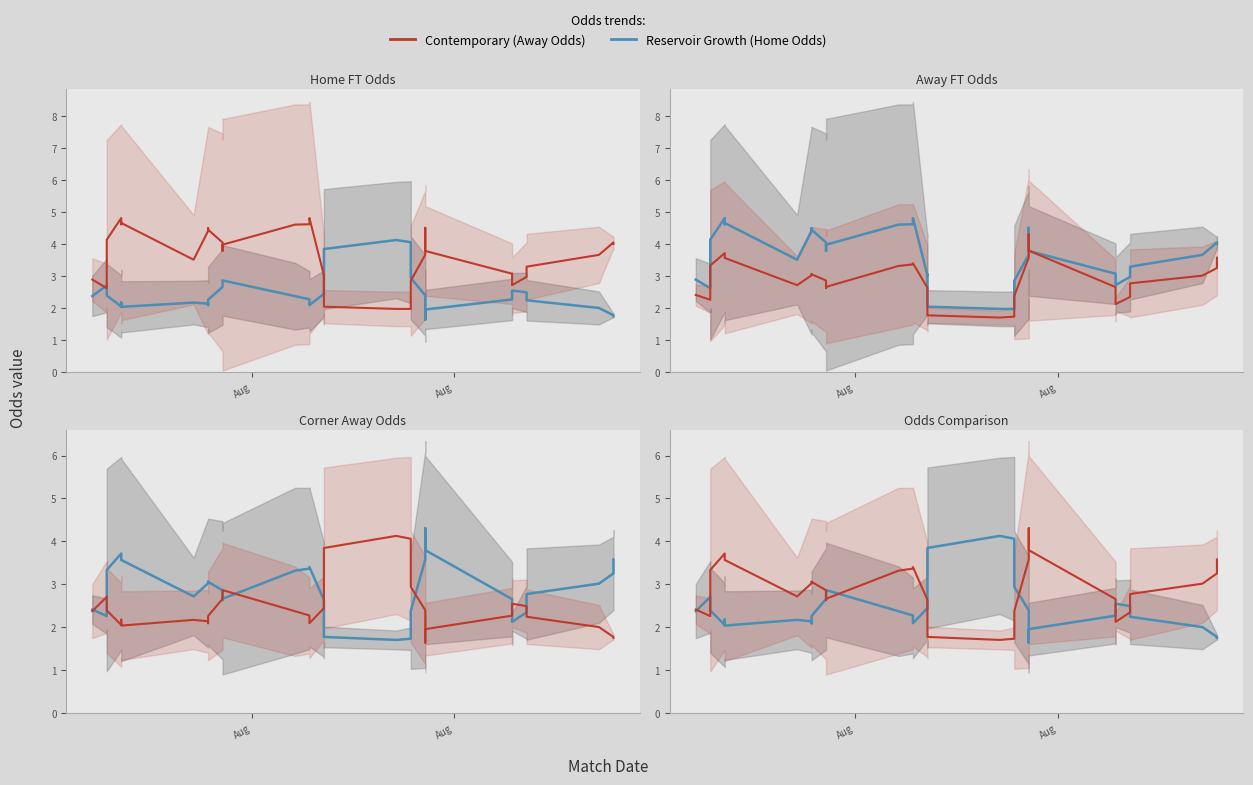

What is the maximum value for Away Odd (Reservoir)?

4.3